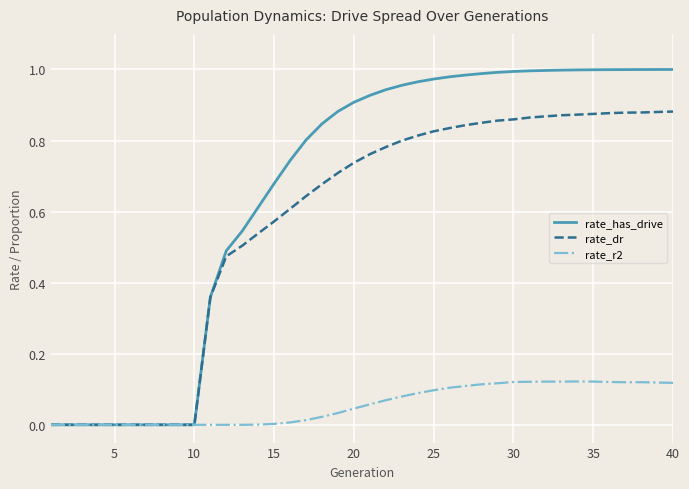

Which series has the widest spread of values?

rate_has_drive